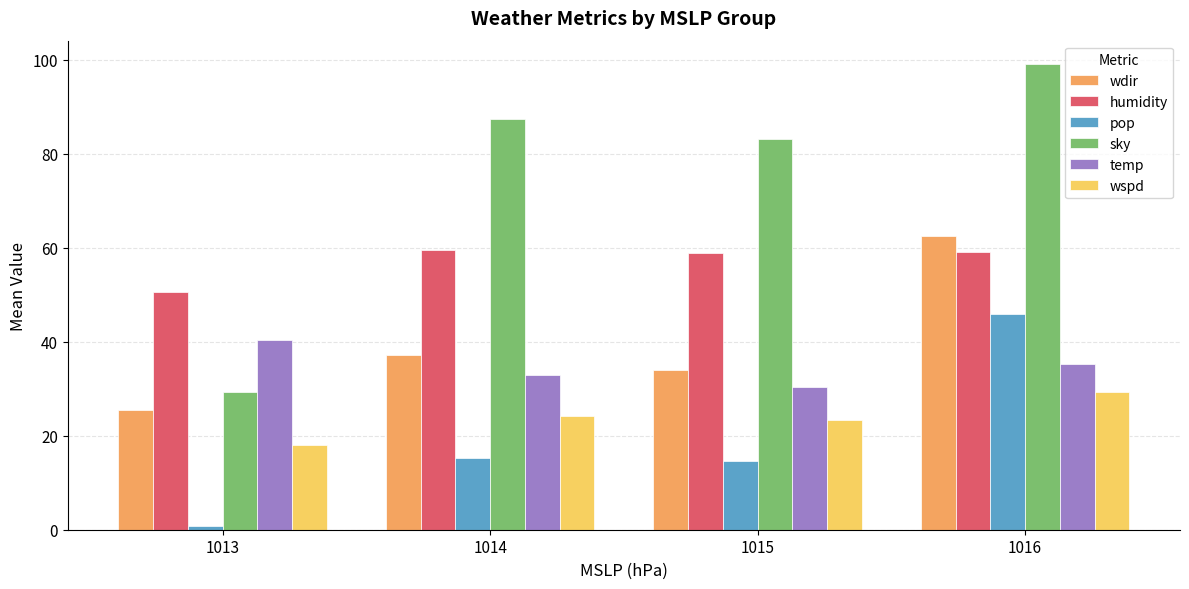

What is the lowest value of the temp series?

30.4